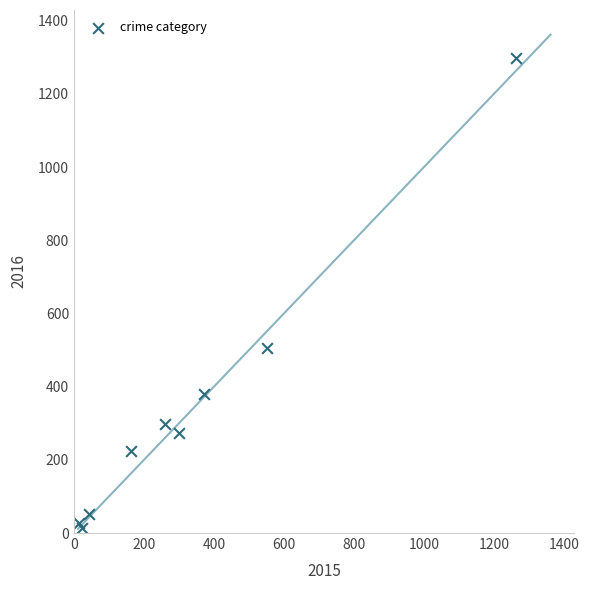

What Y value in the scatter plot is closest to 655?

505